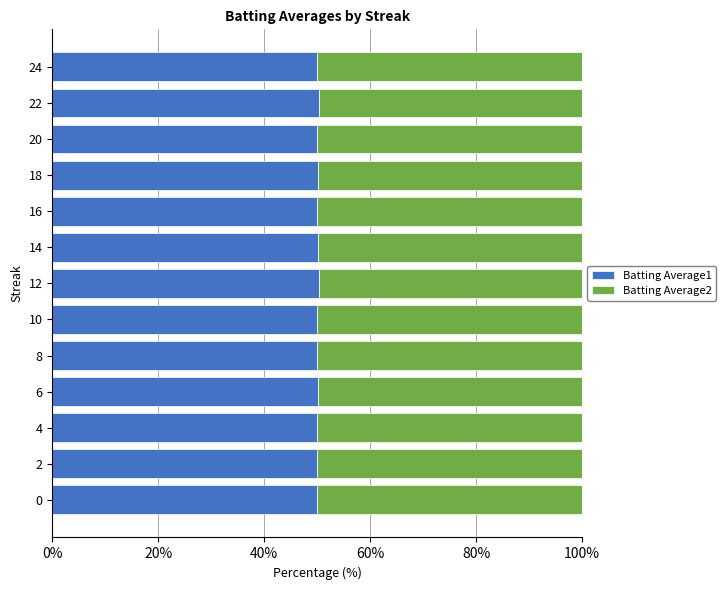

True or false: Batting Average1 has a value of 27.0 at 10.

False